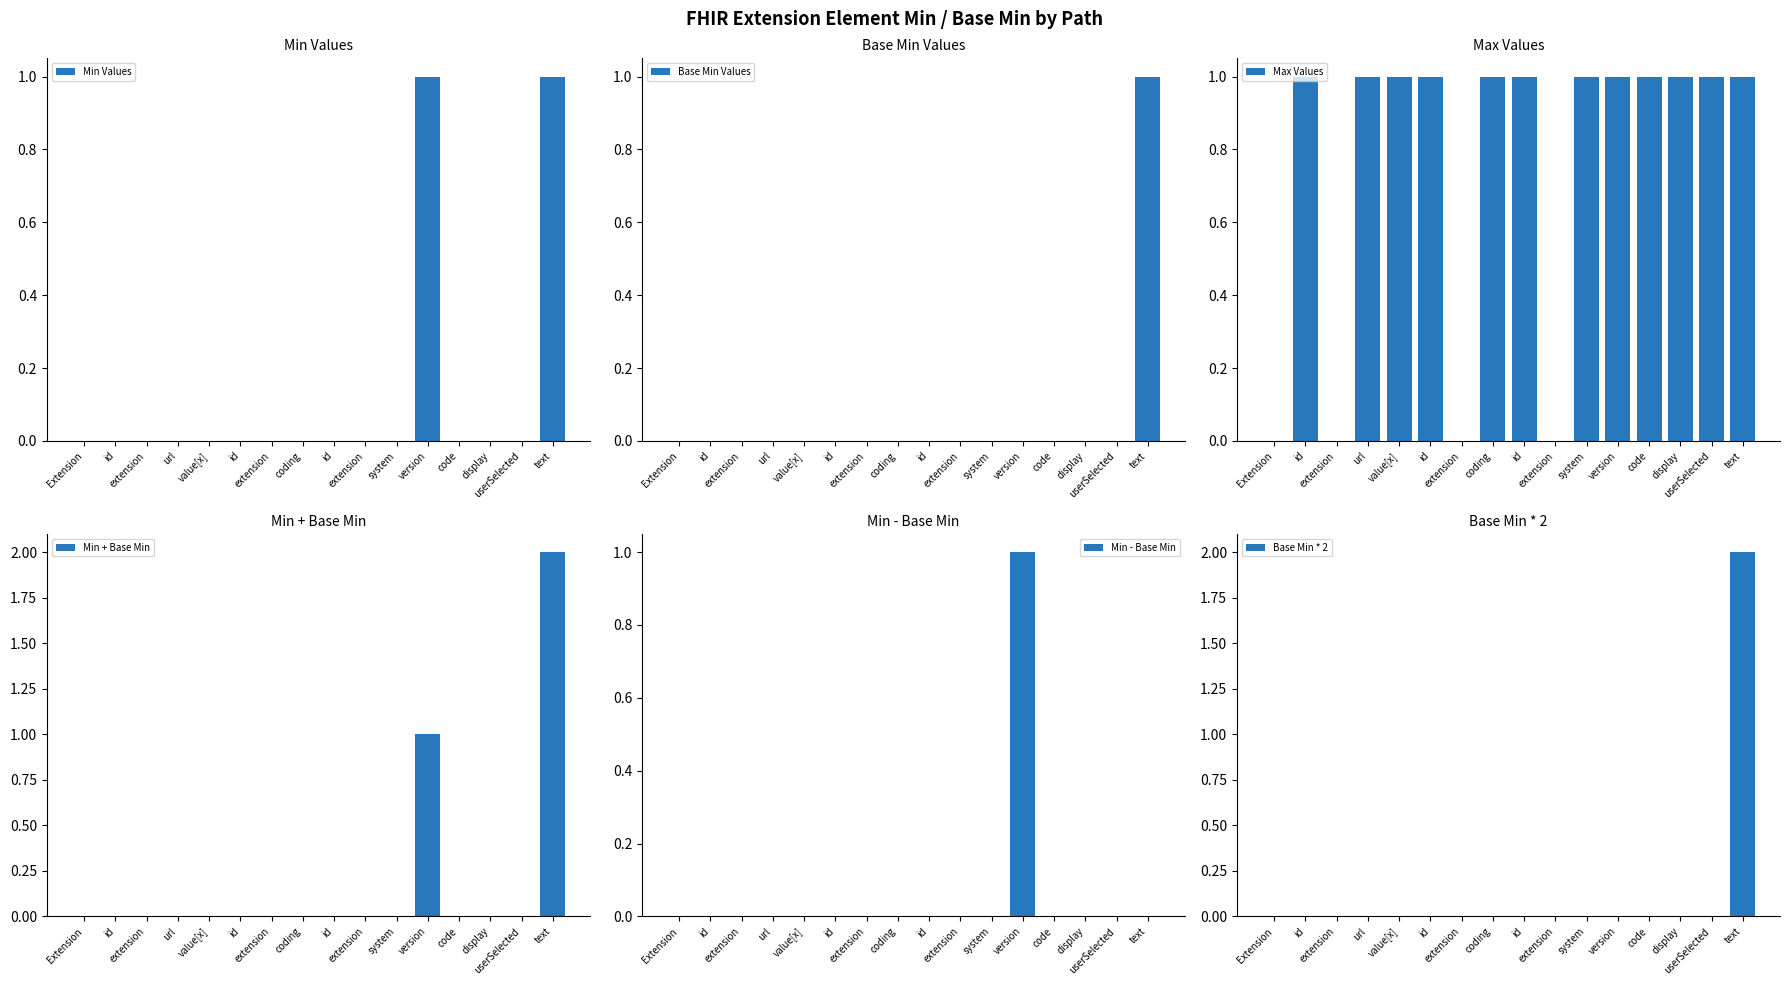

Which category has the highest value in the Max Values series?

id